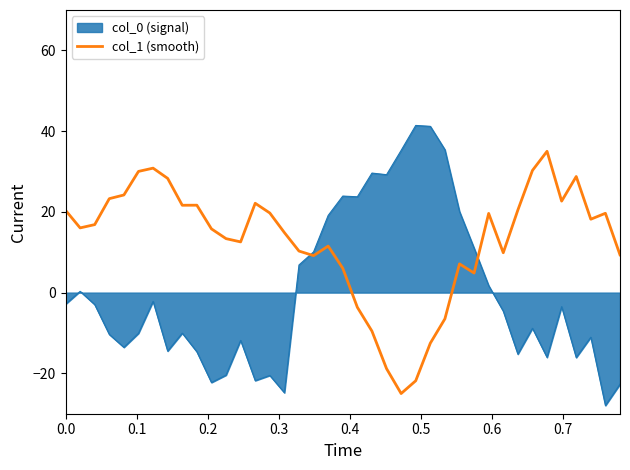

What is the greatest value displayed?

41.4